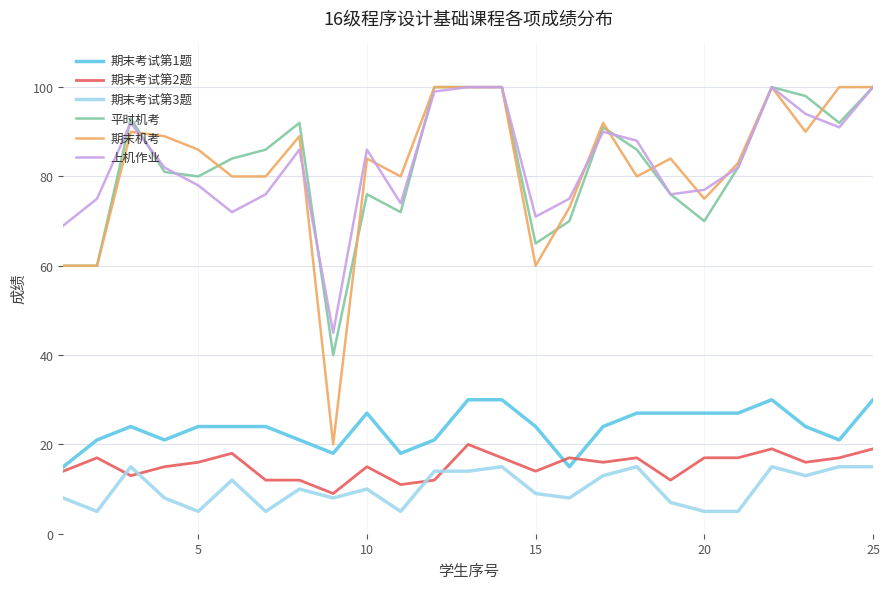

Which series has the widest spread of values?

期末机考